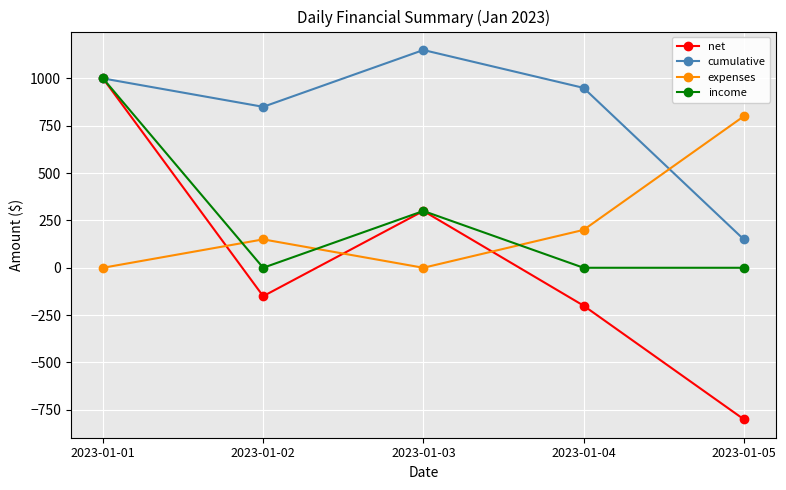

How many values in net are above zero?

2